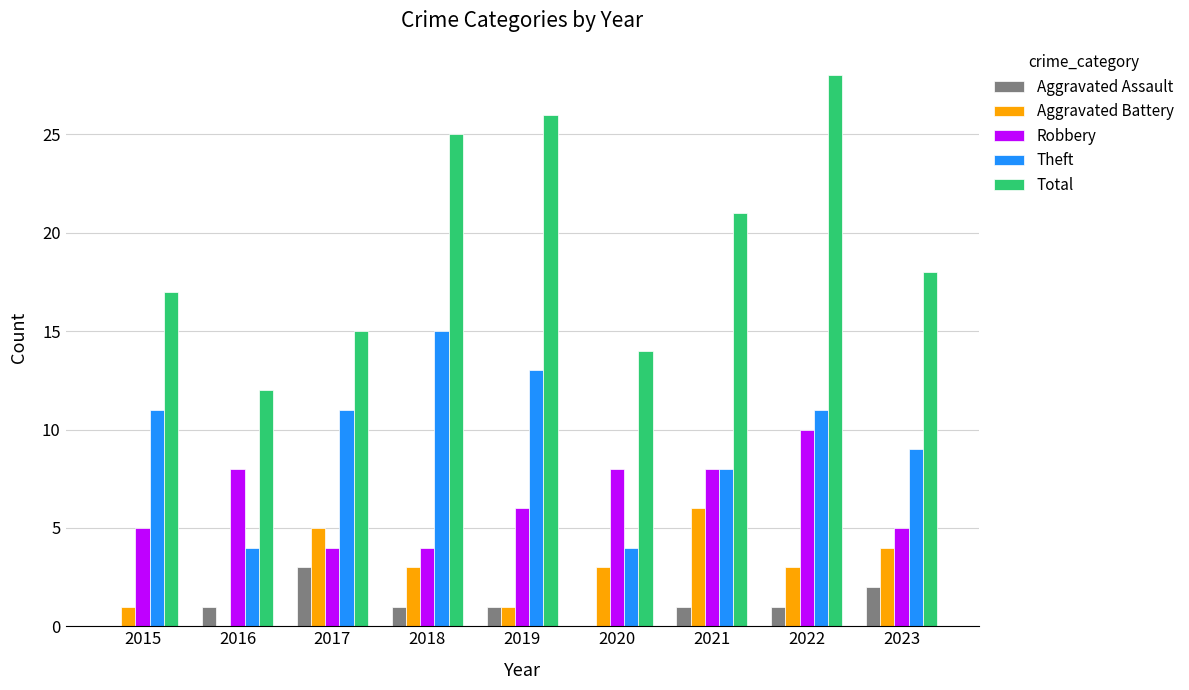

At which category is the sum across all series the highest?

2022